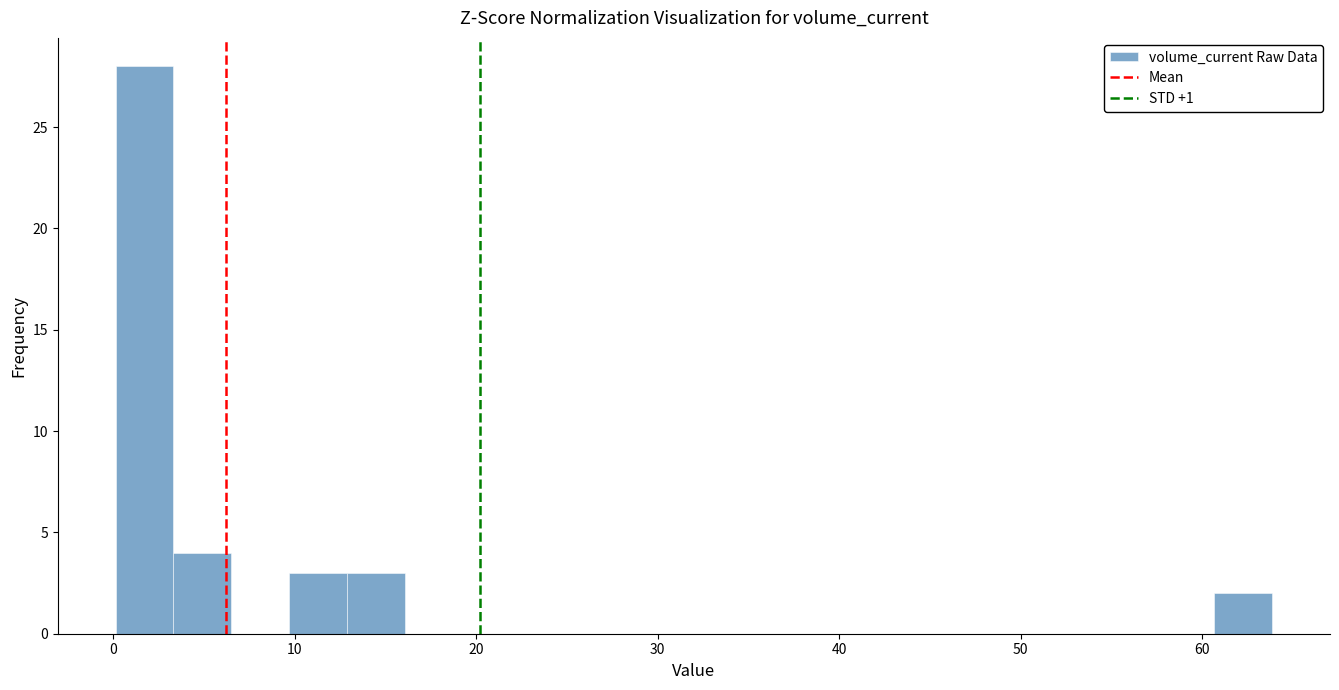

Around what value on the x-axis is the tallest bar? Give the approximate position of its centre, as read against the axis.

2